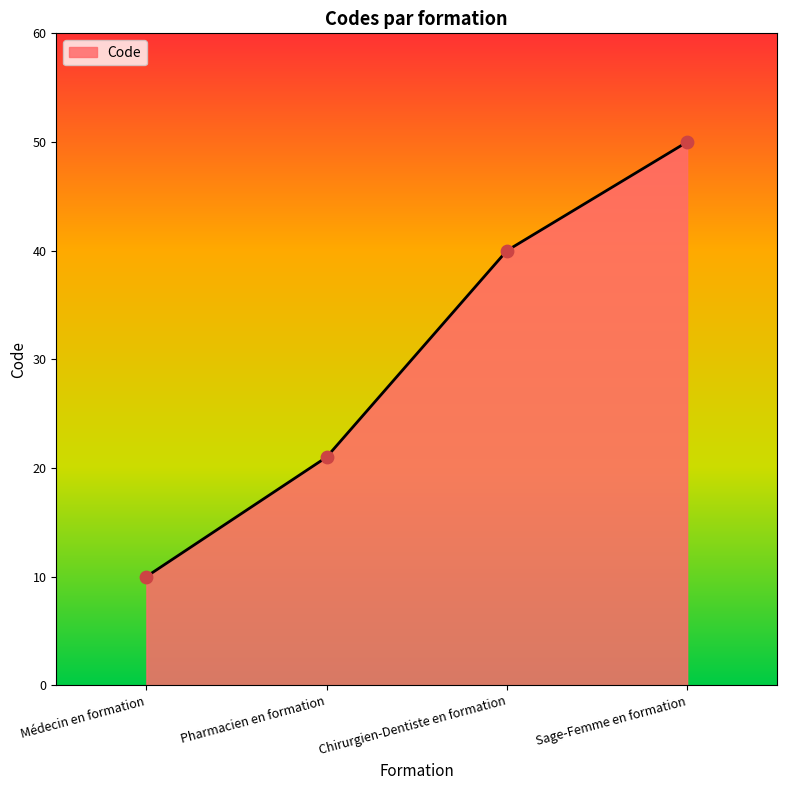

What is the ratio of the value at Chirurgien-Dentiste en formation to the value at Pharmacien en formation?

1.9